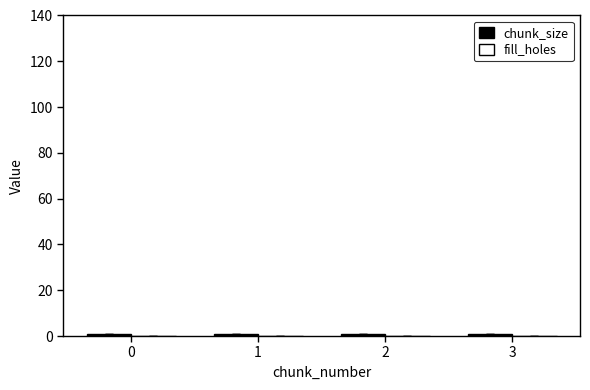

What is the total value across all series at 1?

1